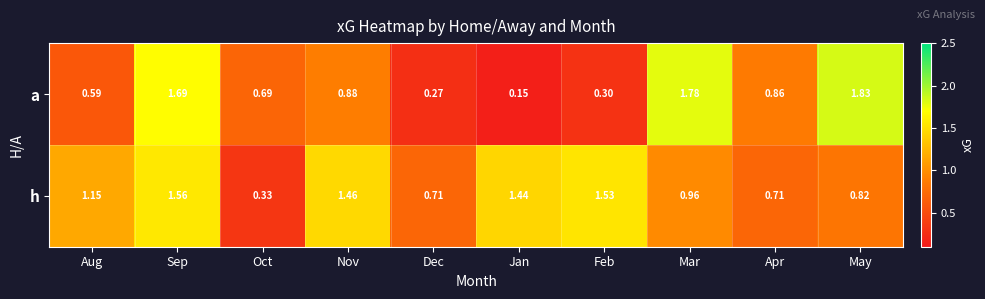

Which series has the widest spread of values?

a